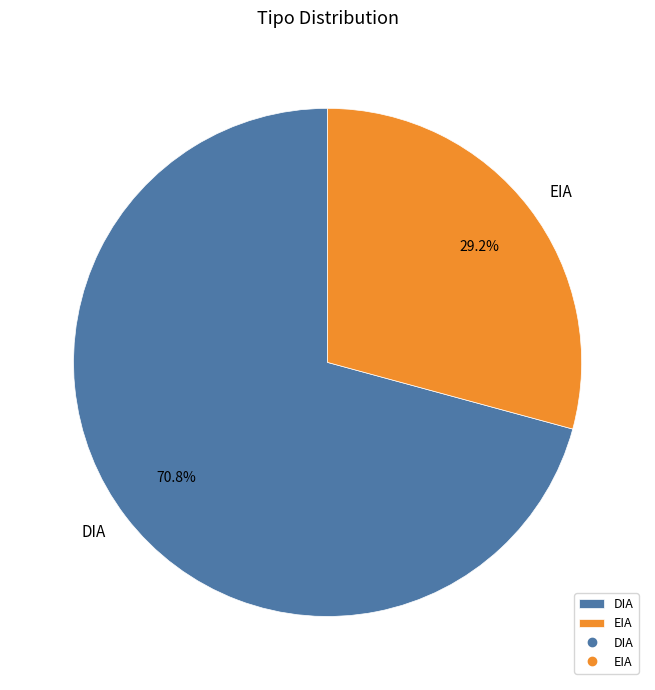

What portion of the pie excludes EIA?

70.8%